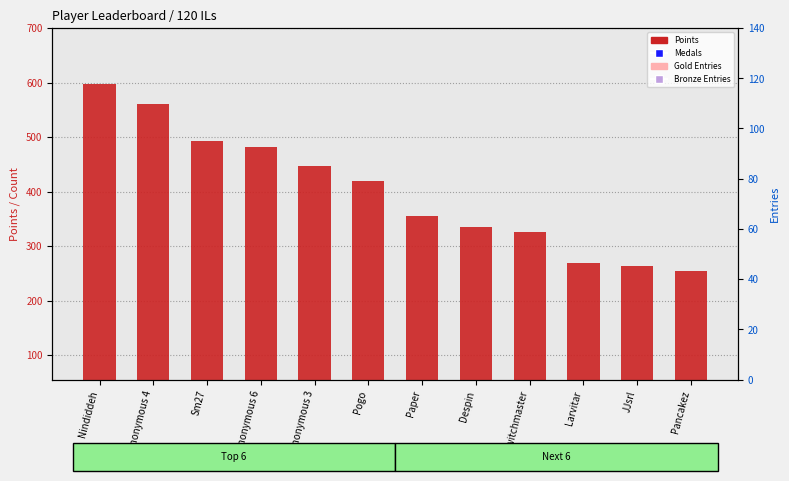

Is the value of Medals at Anonymous 3 greater than the value of Gold Entries at Switchmaster?

Yes